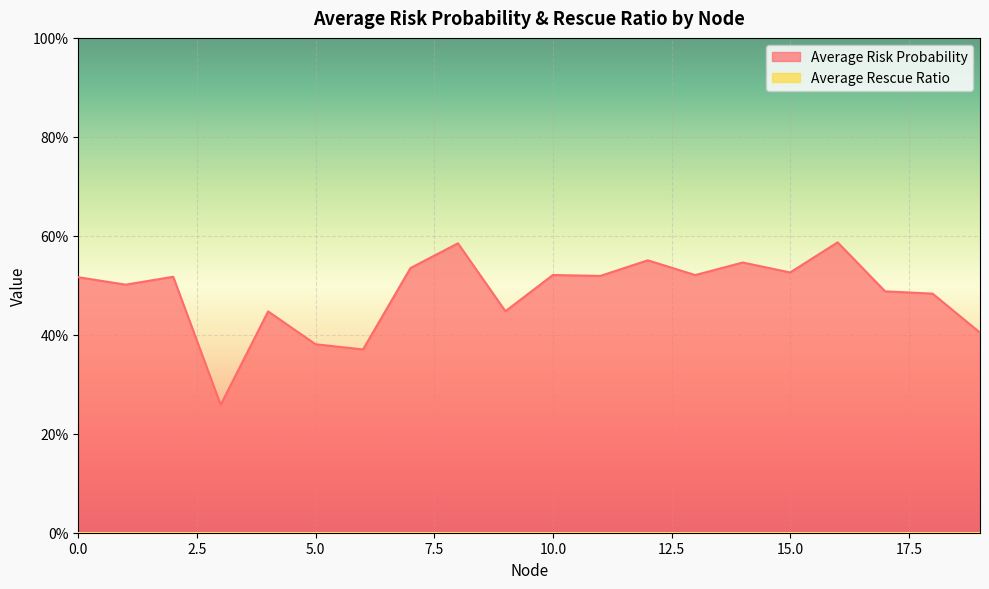

What is the smallest value displayed?

0.3